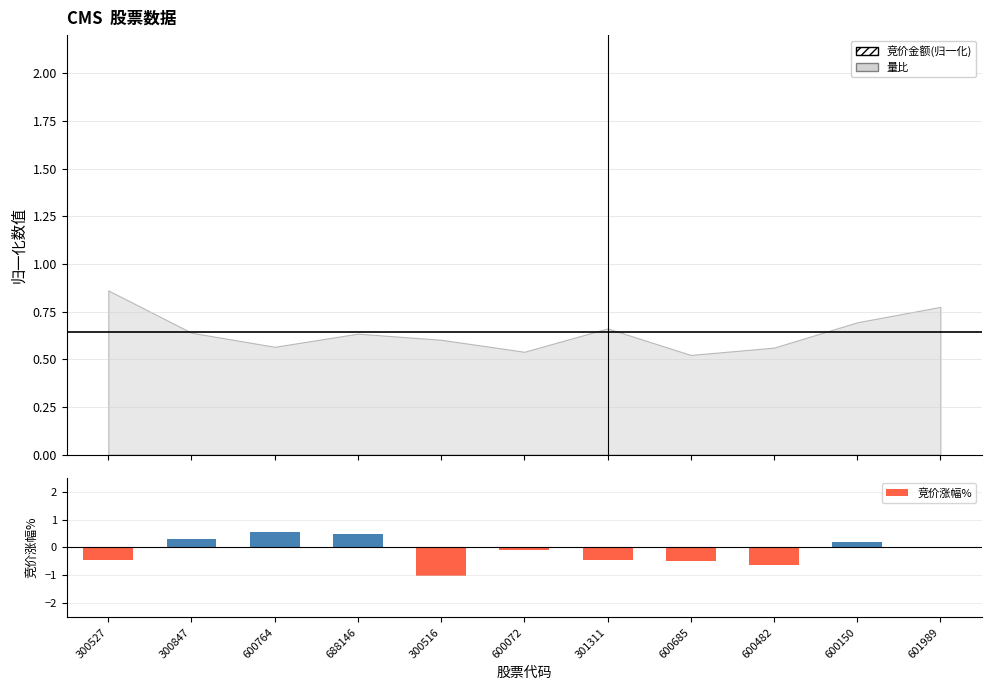

What is the average value?

-0.1